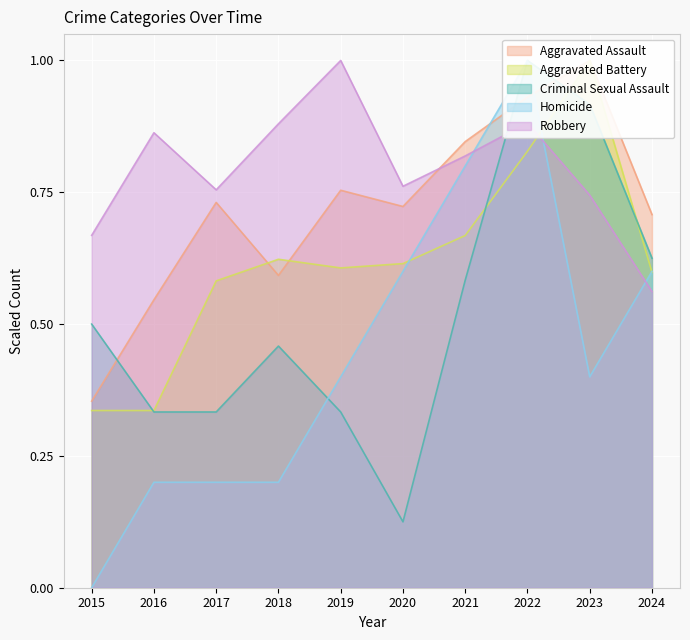

Is the value of Aggravated Assault at 2018 greater than the value of Aggravated Battery at 2018?

No